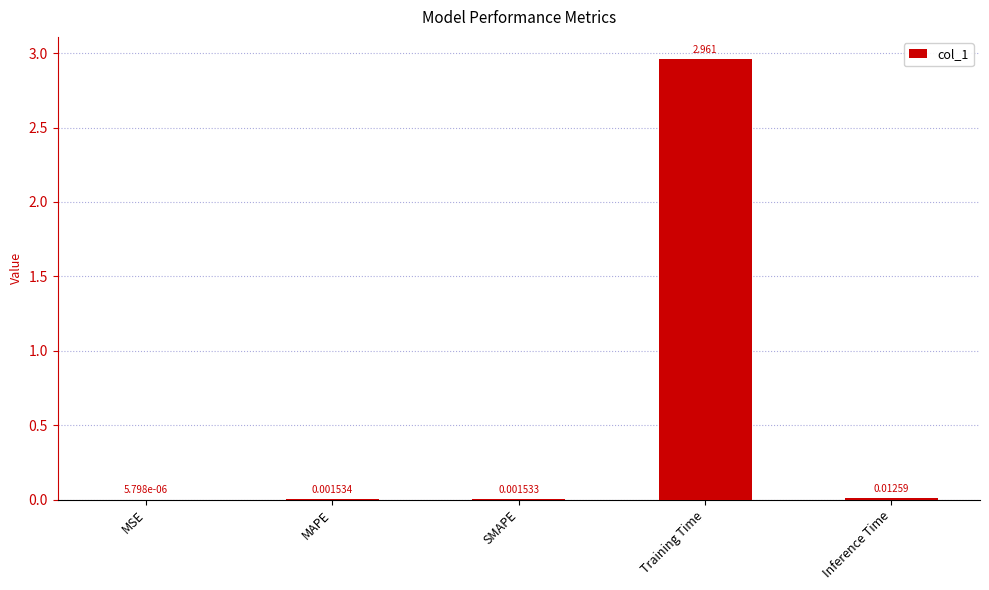

Which category has the highest value across all series?

Training Time